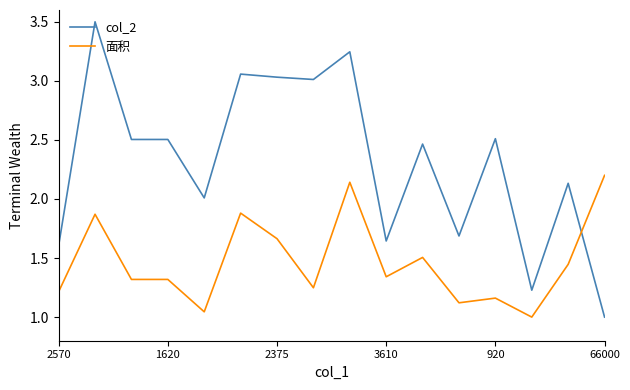

Which series ends up on top after the final intersection of 面积 and col_2?

面积